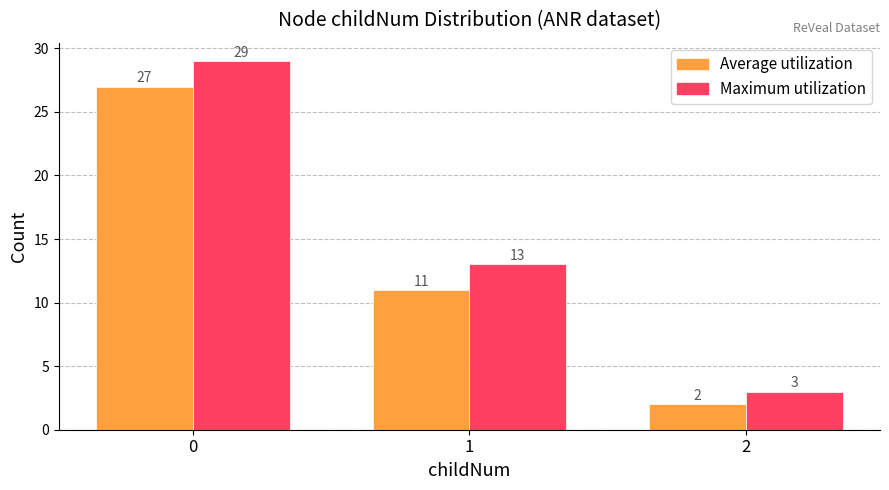

At how many categories does at least one series exceed 28?

1